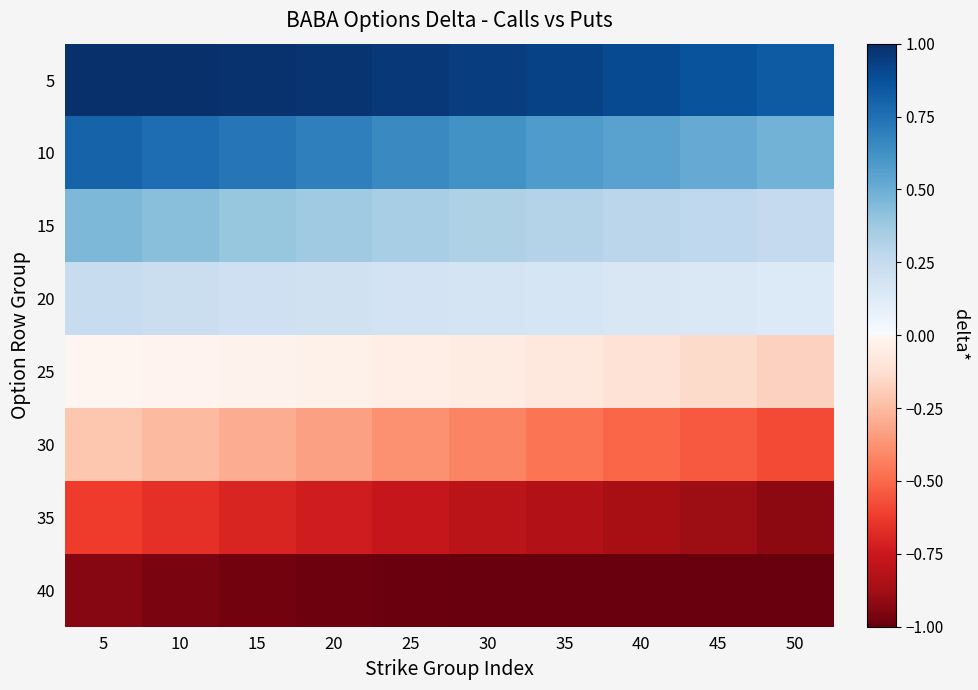

Rank the series at 20 from lowest to highest value.

40, 35, 30, 25, 20, 15, 10, 5